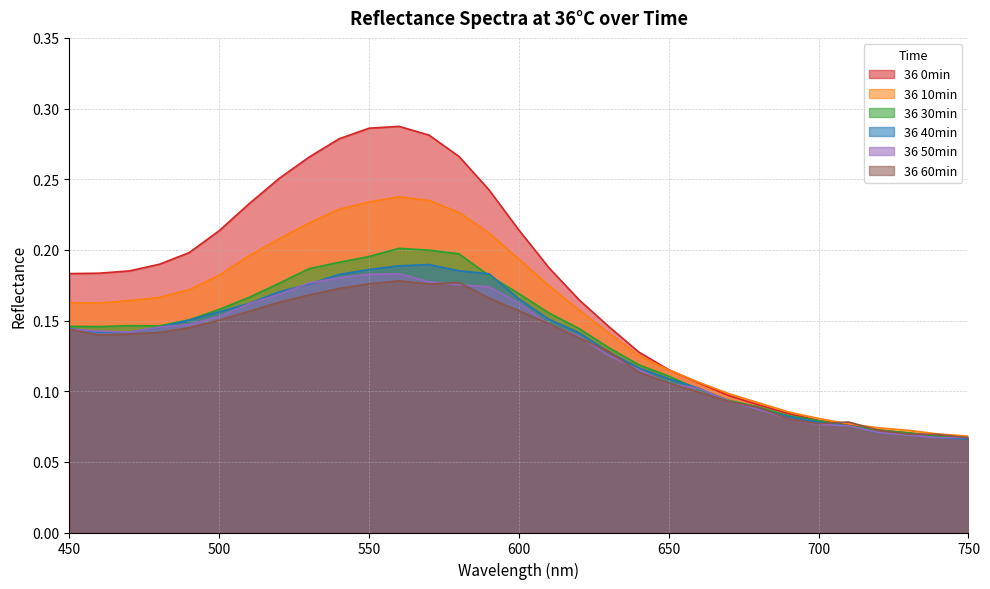

What is the difference between the highest and lowest values at 550?

0.1